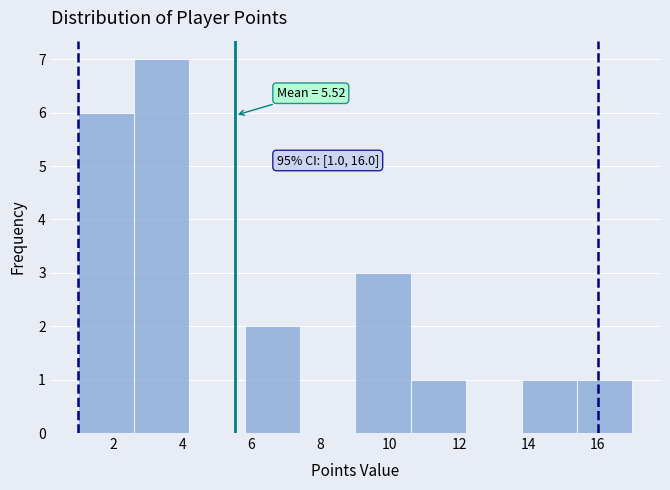

Which range on the x-axis has the tallest bar?

2.6 to 4.2